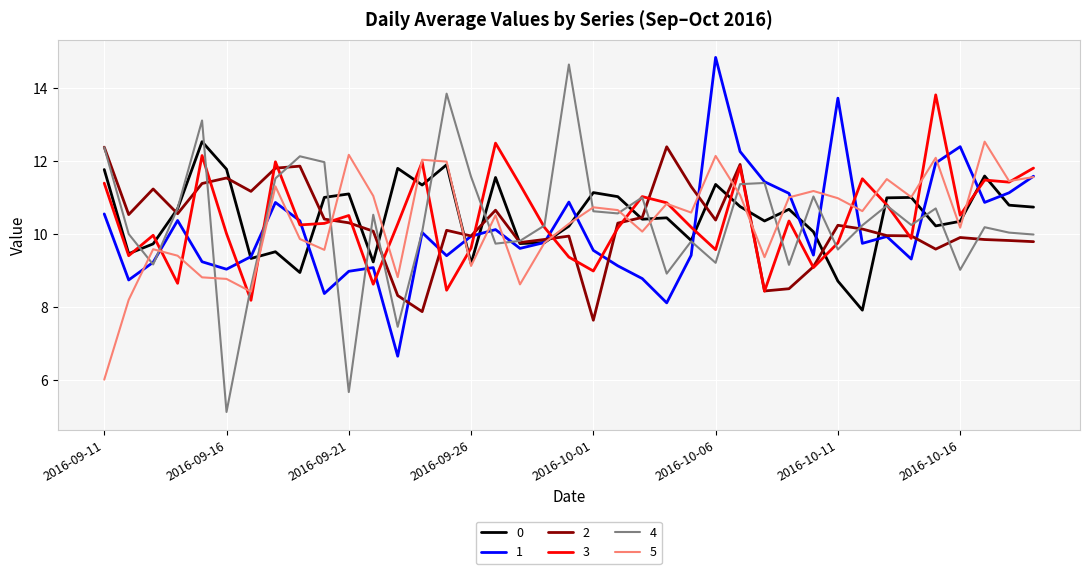

What is the minimum value shown in the chart?

5.1